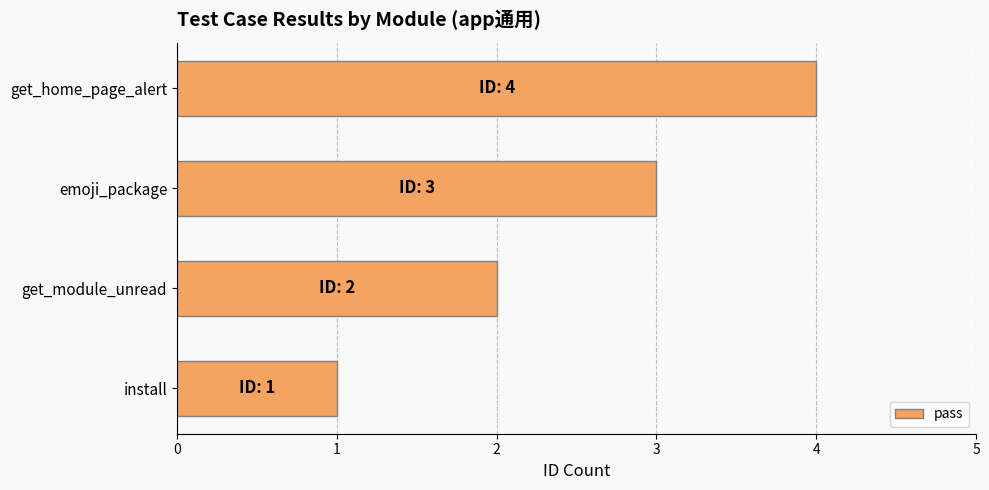

What is the difference between the maximum and minimum values?

3